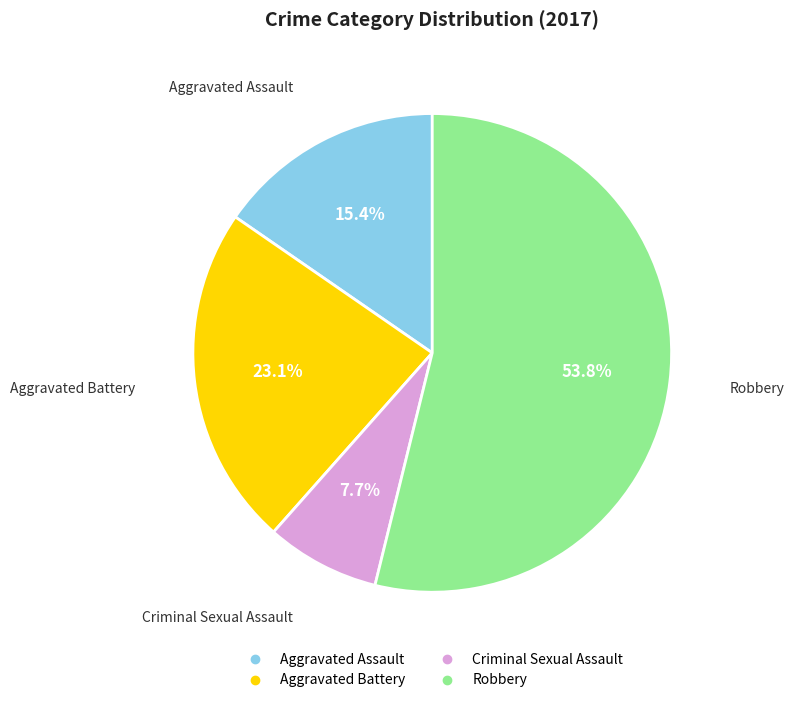

To the nearest percent, what portion does Aggravated Assault represent?

15%